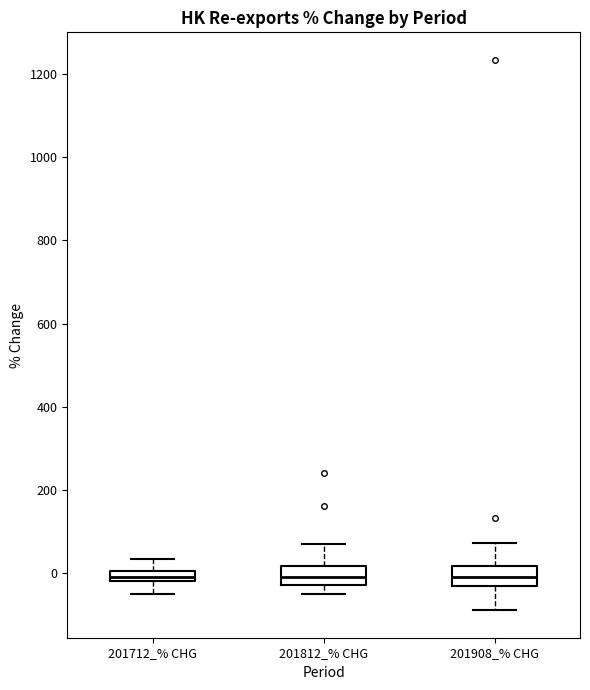

Where does the lower whisker of the box for 201712_% CHG end on the y-axis? The values are not printed on the chart, so give them approximately, as read against the axis.

-40